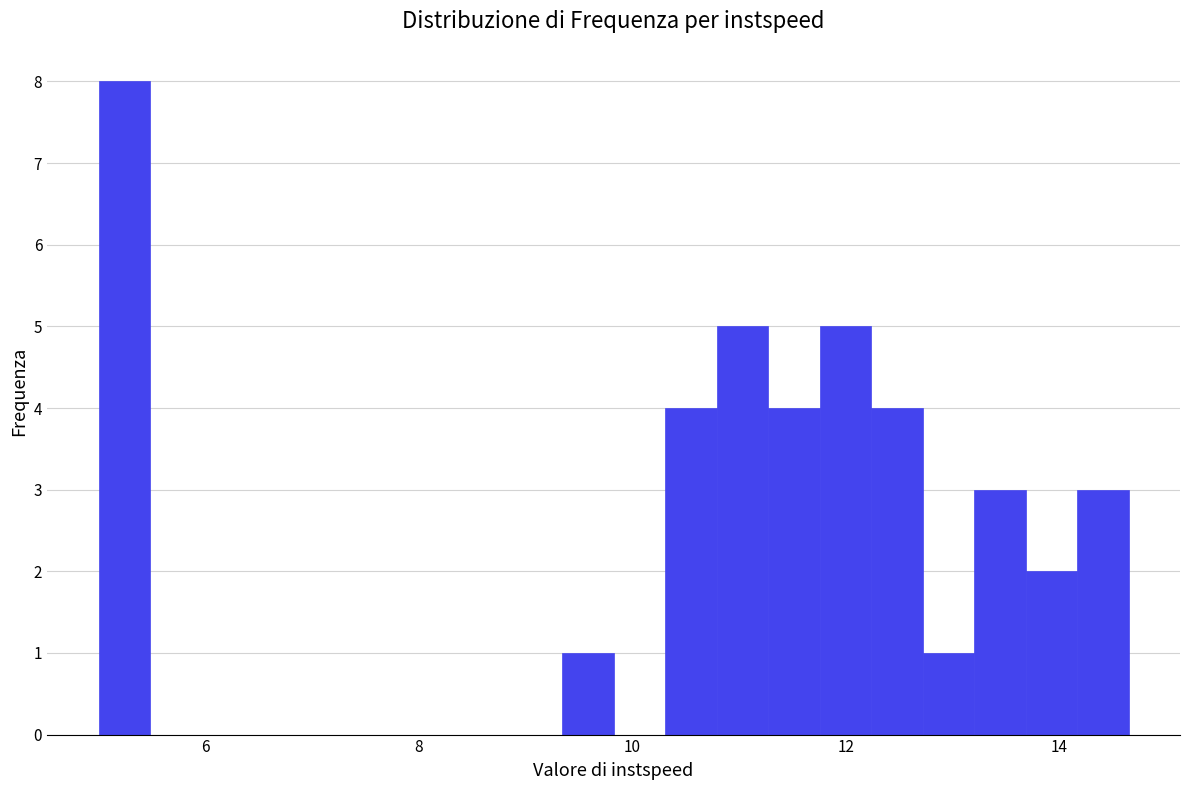

Around what value on the x-axis is the tallest bar? Give the approximate position of its centre, as read against the axis.

5.2